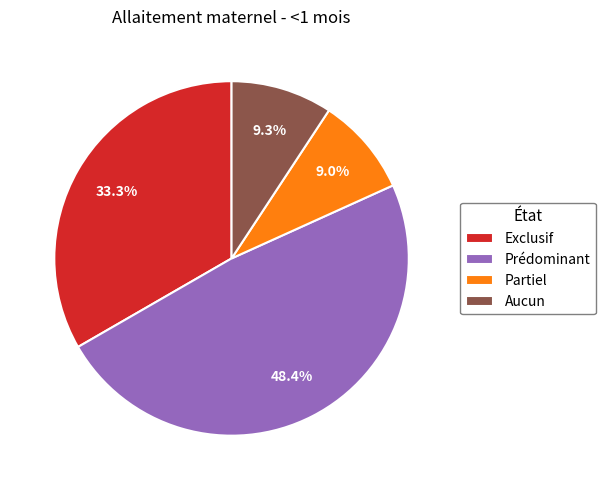

What is the largest slice in the pie chart?

Prédominant